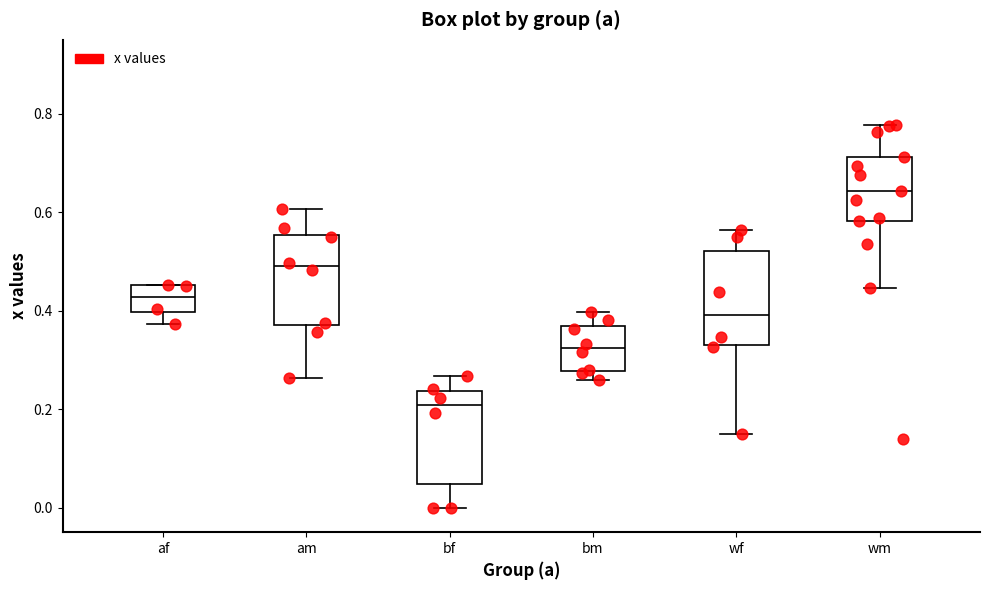

Reading left to right, read every box against the y-axis: the position of its median line, the range the box covers, and the ends of its whiskers. The values are not printed on the chart, so give them approximately, as read against the axis.

af: median 0.42, box 0.40 to 0.46, whiskers 0.38 to 0.46
am: median 0.48, box 0.38 to 0.56, whiskers 0.26 to 0.60
bf: median 0.20, box 0.04 to 0.24, whiskers 0.00 to 0.26
bm: median 0.32, box 0.28 to 0.36, whiskers 0.26 to 0.40
wf: median 0.40, box 0.34 to 0.52, whiskers 0.14 to 0.56
wm: median 0.64, box 0.58 to 0.72, whiskers 0.44 to 0.78